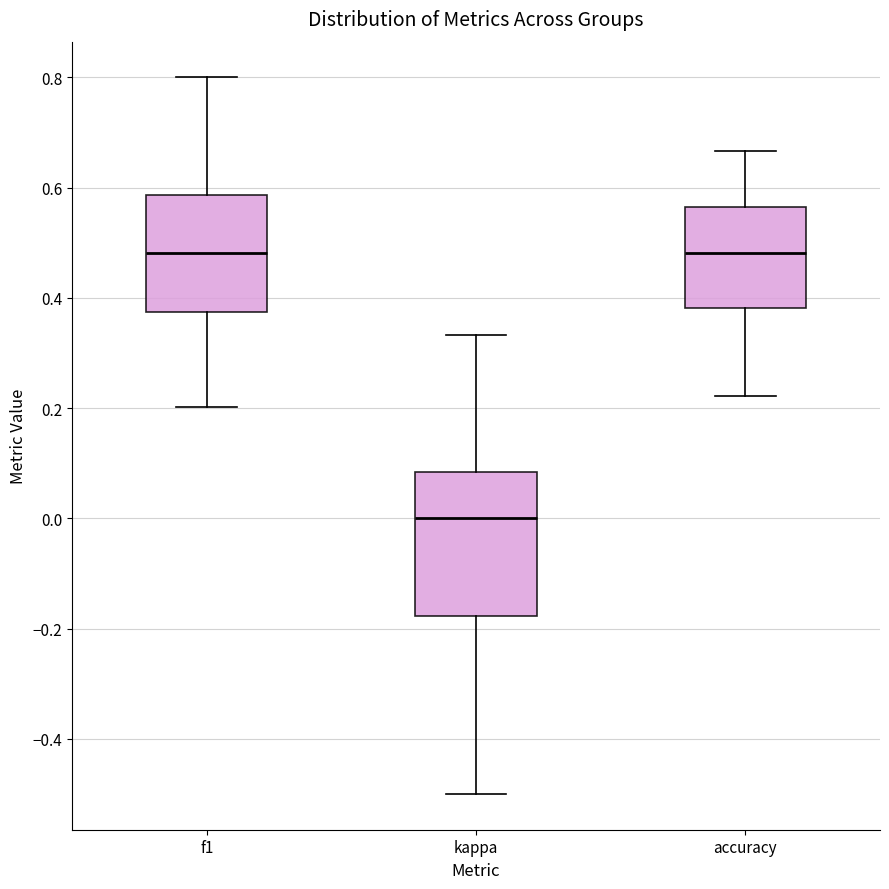

Reading left to right, transcribe this box plot: for each box, give where its median line is, the range the box spans, and where its two whiskers end, as read against the y-axis. The values are not printed on the chart, so give them approximately, as read against the axis.

f1: median 0.48, box 0.38 to 0.58, whiskers 0.20 to 0.80
kappa: median 0.00, box -0.18 to 0.08, whiskers -0.50 to 0.34
accuracy: median 0.48, box 0.38 to 0.56, whiskers 0.22 to 0.66